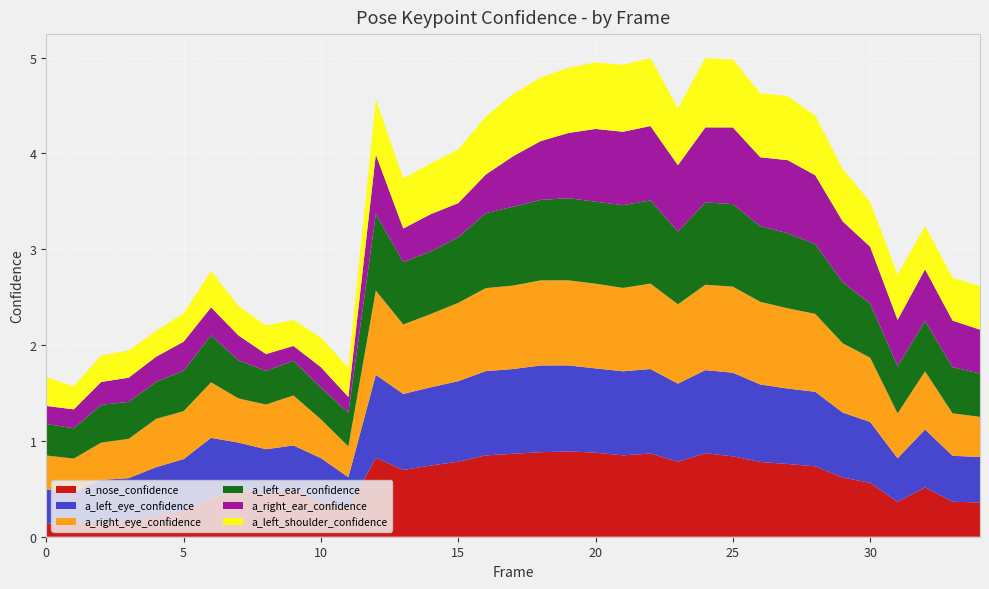

Reading left to right, transcribe all the data shown in this chart.

a_nose_confidence: 0=0.1	1=0.1	2=0.2	3=0.2	4=0.2	5=0.3	6=0.4	7=0.5	8=0.4	9=0.5	10=0.4	11=0.3	12=0.8	13=0.7	14=0.7	15=0.8	16=0.8	17=0.9	18=0.9	19=0.9	20=0.9	21=0.8	22=0.9	23=0.8	24=0.9	25=0.8	26=0.8	27=0.8	28=0.7	29=0.6	30=0.6	31=0.4	32=0.5	33=0.4	34=0.4
a_left_eye_confidence: 0=0.4	1=0.3	2=0.4	3=0.4	4=0.5	5=0.5	6=0.6	7=0.5	8=0.5	9=0.5	10=0.4	11=0.3	12=0.9	13=0.8	14=0.8	15=0.8	16=0.9	17=0.9	18=0.9	19=0.9	20=0.9	21=0.9	22=0.9	23=0.8	24=0.9	25=0.9	26=0.8	27=0.8	28=0.8	29=0.7	30=0.6	31=0.5	32=0.6	33=0.5	34=0.5
a_right_eye_confidence: 0=0.4	1=0.4	2=0.4	3=0.4	4=0.5	5=0.5	6=0.6	7=0.5	8=0.5	9=0.5	10=0.4	11=0.3	12=0.9	13=0.7	14=0.8	15=0.8	16=0.9	17=0.9	18=0.9	19=0.9	20=0.9	21=0.9	22=0.9	23=0.8	24=0.9	25=0.9	26=0.9	27=0.8	28=0.8	29=0.7	30=0.7	31=0.5	32=0.6	33=0.4	34=0.4
a_left_ear_confidence: 0=0.3	1=0.3	2=0.4	3=0.4	4=0.4	5=0.4	6=0.5	7=0.4	8=0.4	9=0.4	10=0.3	11=0.4	12=0.8	13=0.7	14=0.7	15=0.7	16=0.8	17=0.8	18=0.8	19=0.9	20=0.9	21=0.9	22=0.9	23=0.8	24=0.9	25=0.9	26=0.8	27=0.8	28=0.7	29=0.6	30=0.6	31=0.5	32=0.5	33=0.5	34=0.5
a_right_ear_confidence: 0=0.2	1=0.2	2=0.2	3=0.3	4=0.3	5=0.3	6=0.3	7=0.3	8=0.2	9=0.2	10=0.2	11=0.2	12=0.6	13=0.4	14=0.4	15=0.4	16=0.4	17=0.5	18=0.6	19=0.7	20=0.8	21=0.8	22=0.8	23=0.7	24=0.8	25=0.8	26=0.7	27=0.8	28=0.7	29=0.6	30=0.6	31=0.5	32=0.5	33=0.5	34=0.5
a_left_shoulder_confidence: 0=0.3	1=0.2	2=0.3	3=0.3	4=0.3	5=0.3	6=0.4	7=0.3	8=0.3	9=0.3	10=0.3	11=0.3	12=0.6	13=0.5	14=0.5	15=0.6	16=0.6	17=0.7	18=0.7	19=0.7	20=0.7	21=0.7	22=0.7	23=0.6	24=0.7	25=0.7	26=0.7	27=0.7	28=0.6	29=0.5	30=0.5	31=0.5	32=0.5	33=0.4	34=0.5